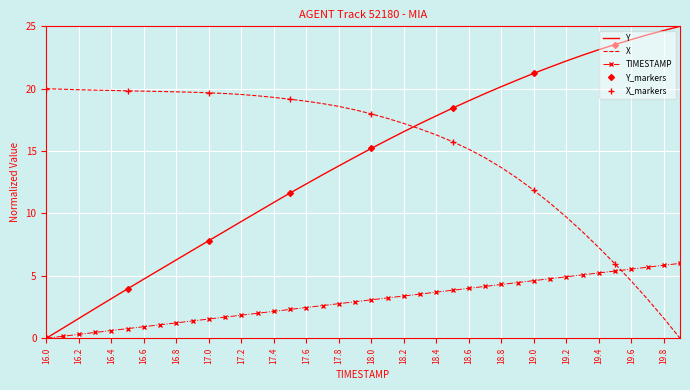

How many times do Y and X cross each other?

1